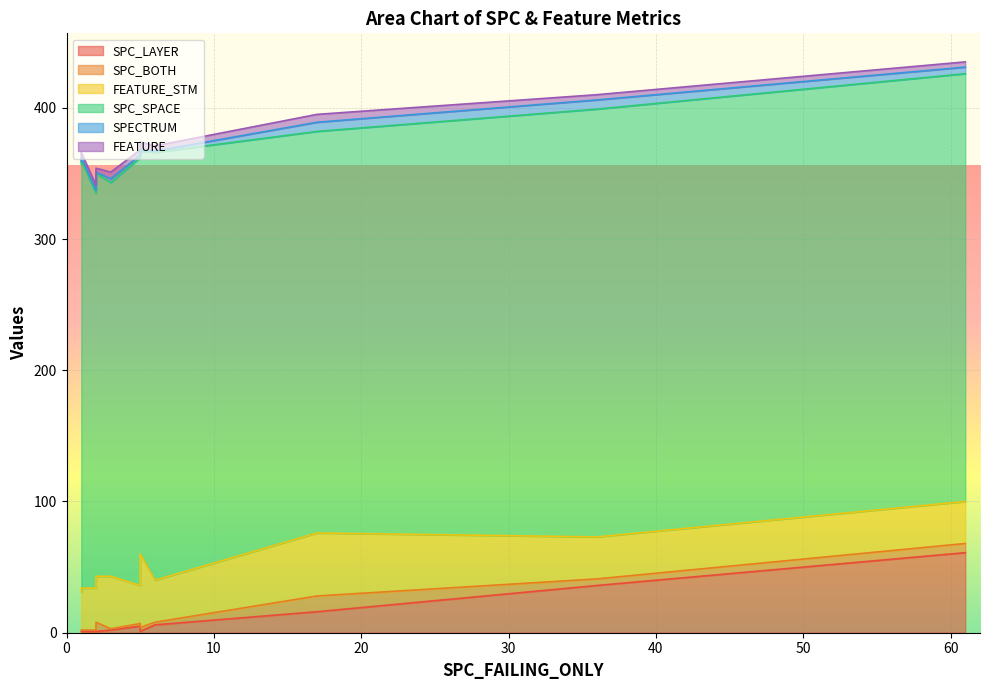

What is the label of the 8th point from the right?

2